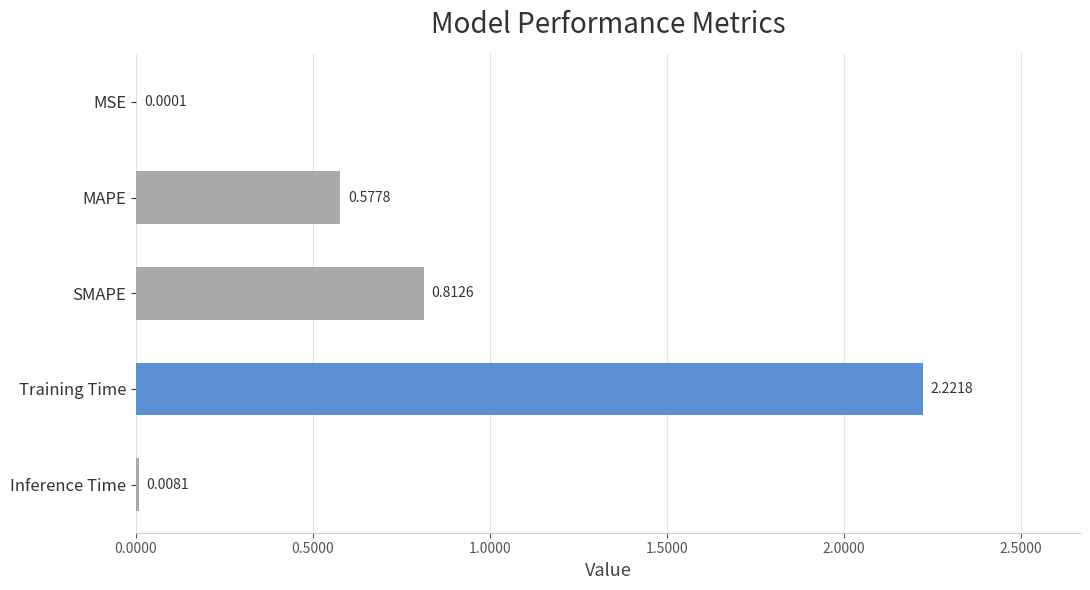

Which has a higher value, Training Time or SMAPE?

Training Time